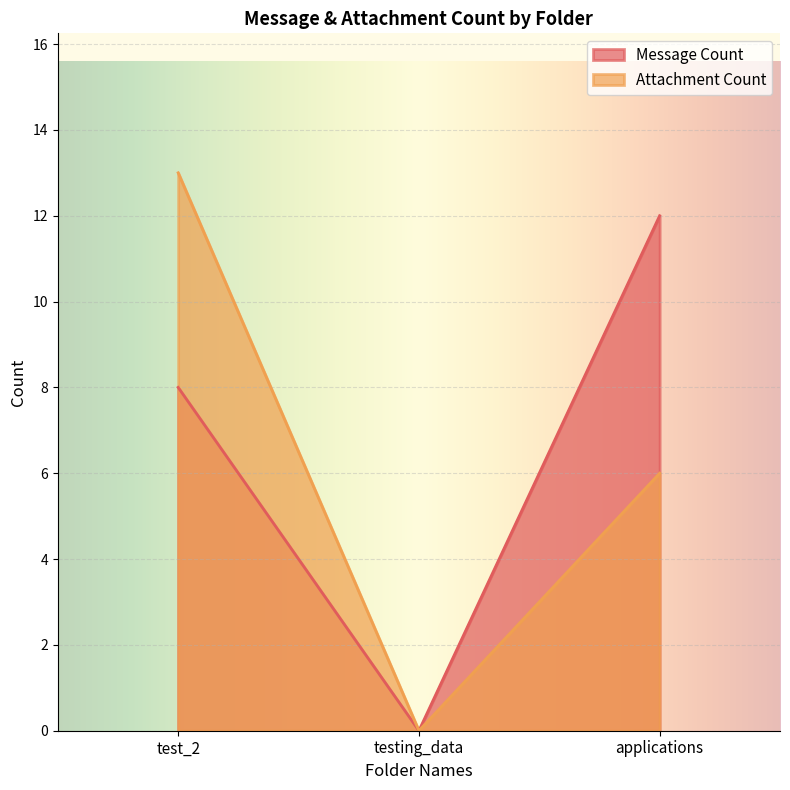

What is the sum of the Attachment Count values at applications and testing_data?

6